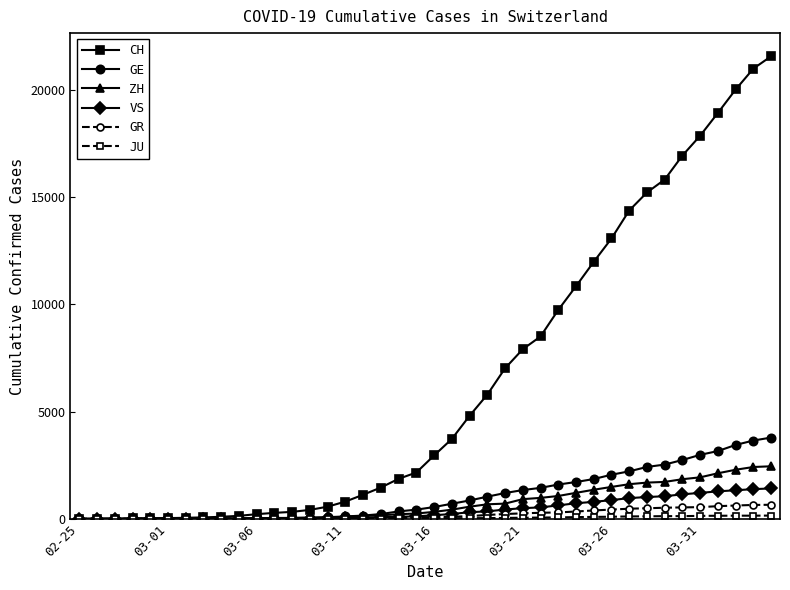

Which series has the widest spread of values?

CH